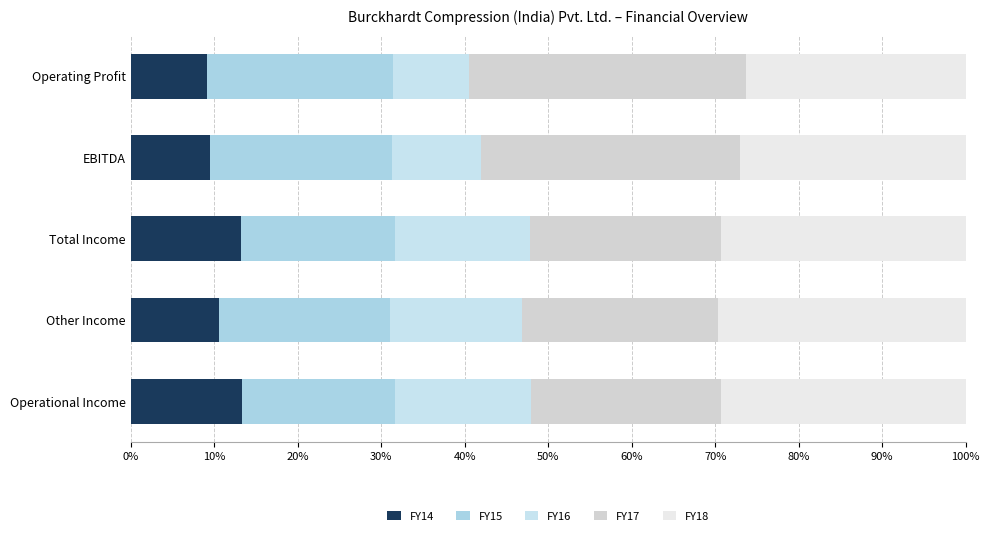

Reading left to right, extract all data points from this chart.

FY14: 13.3	10.6	13.2	9.5	9.2
FY15: 18.4	20.4	18.4	21.8	22.2
FY16: 16.2	15.9	16.2	10.6	9.1
FY17: 22.8	23.4	22.8	31.0	33.2
FY18: 29.3	29.7	29.3	27.0	26.3